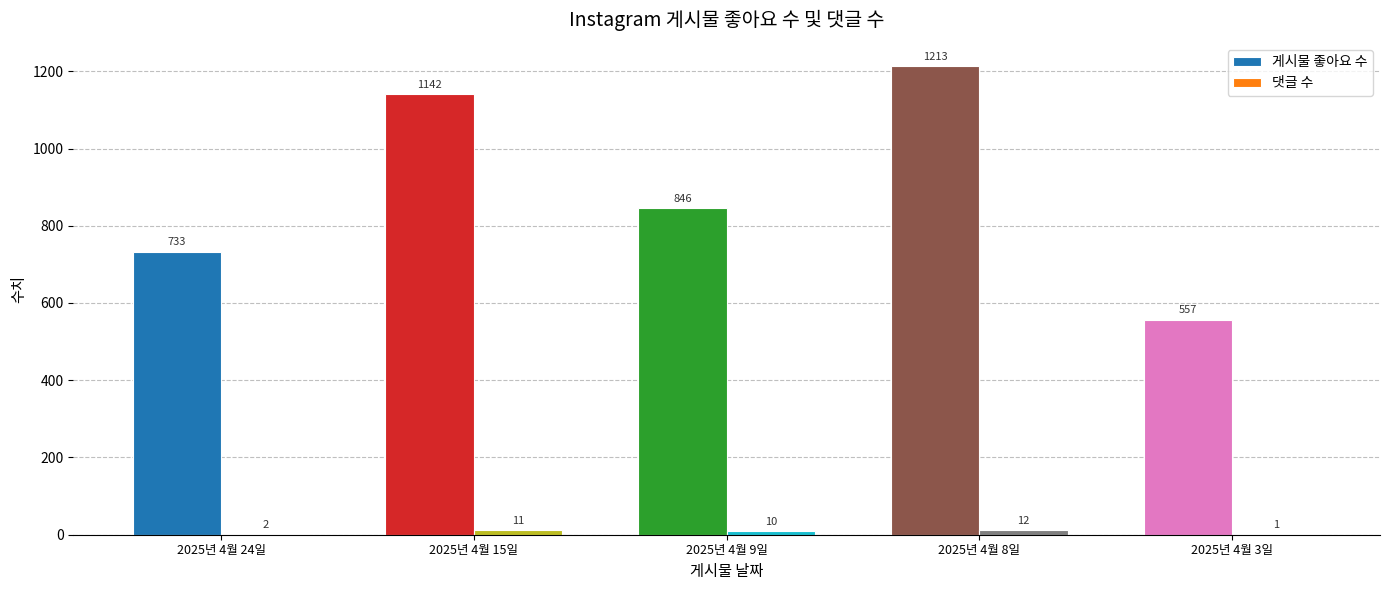

What is the maximum value shown in the chart?

1213